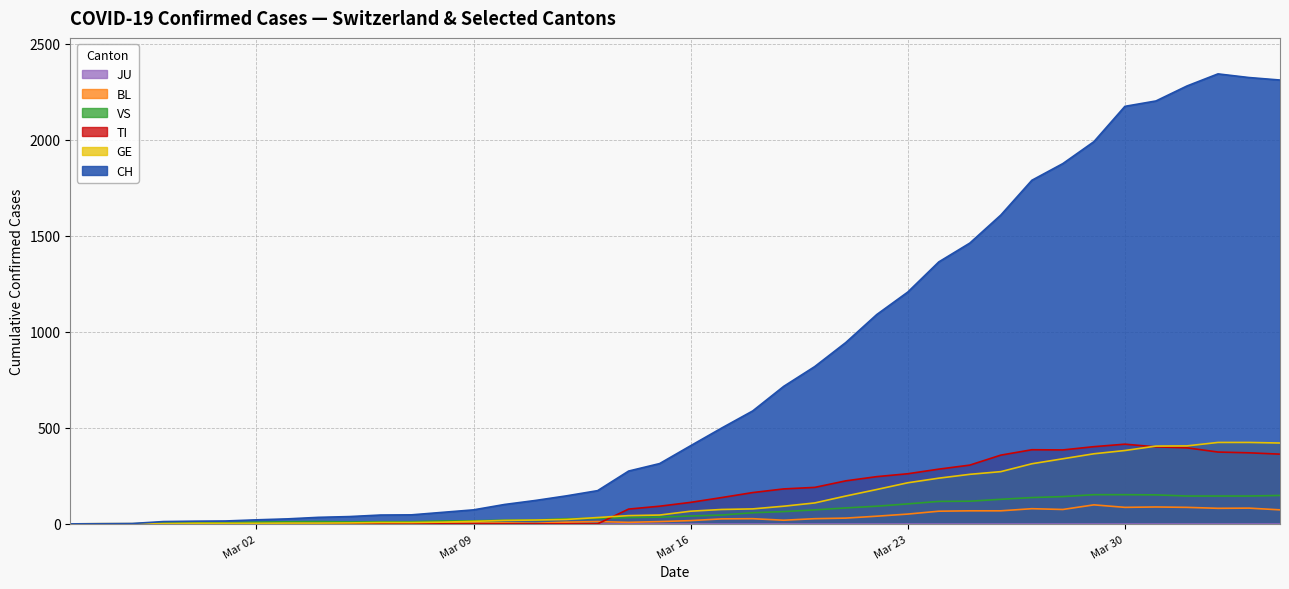

In BL, how many points are lower than both neighbors (excluding endpoints)?

6